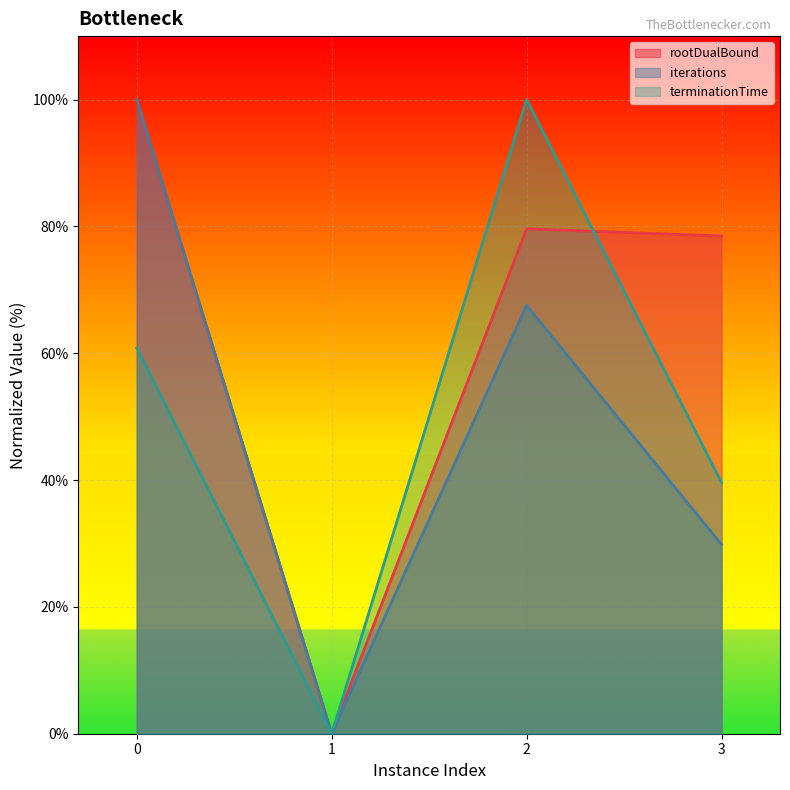

How many values in the rootDualBound series exceed 79?

2